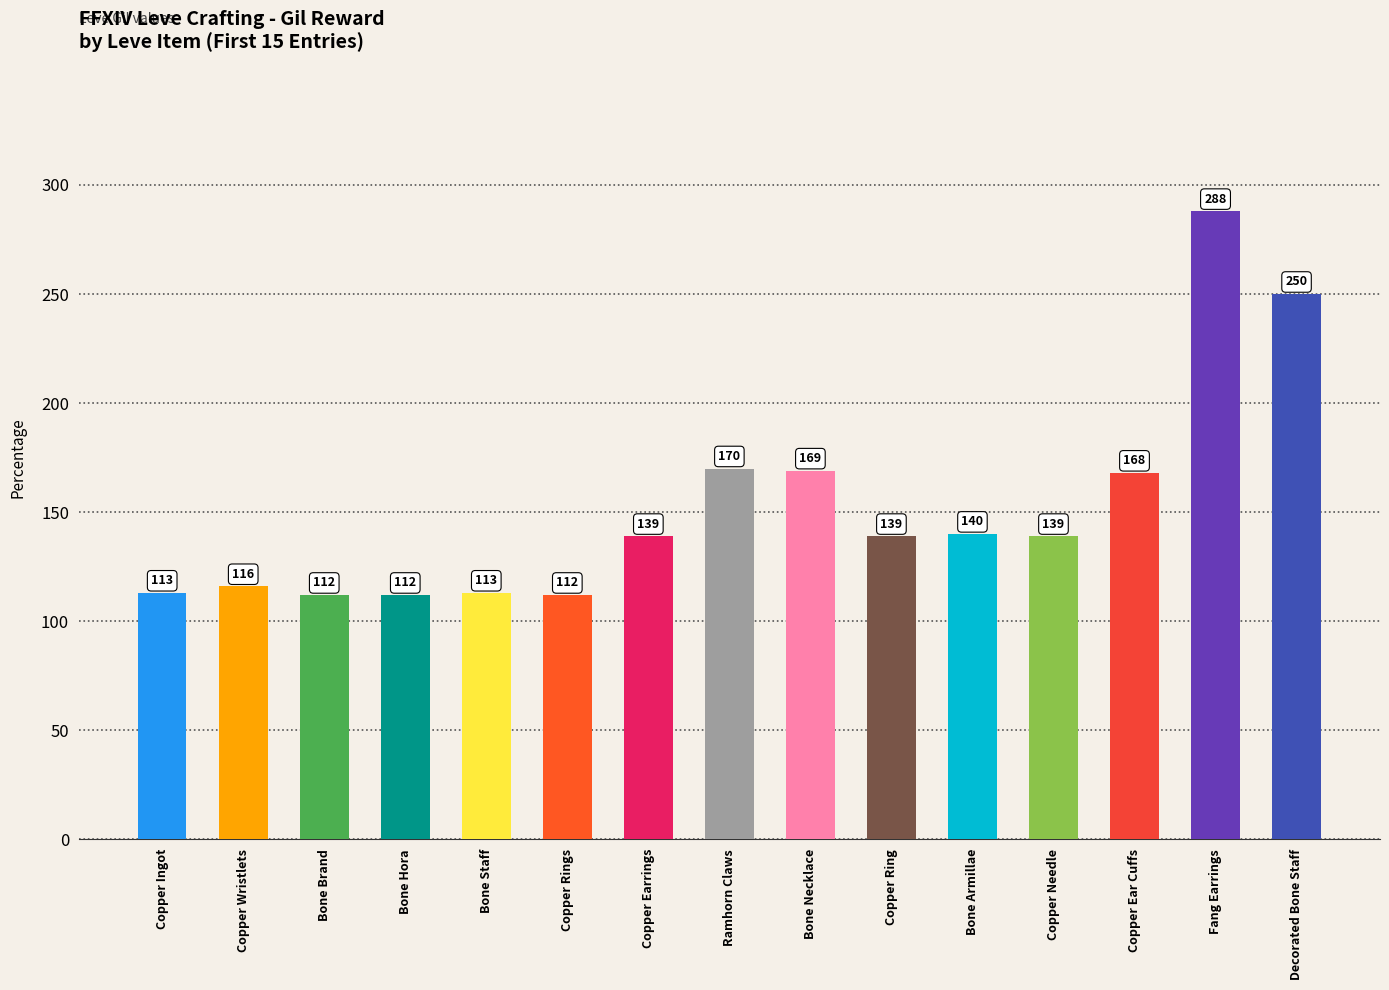

Count the number of data series in this chart.

1